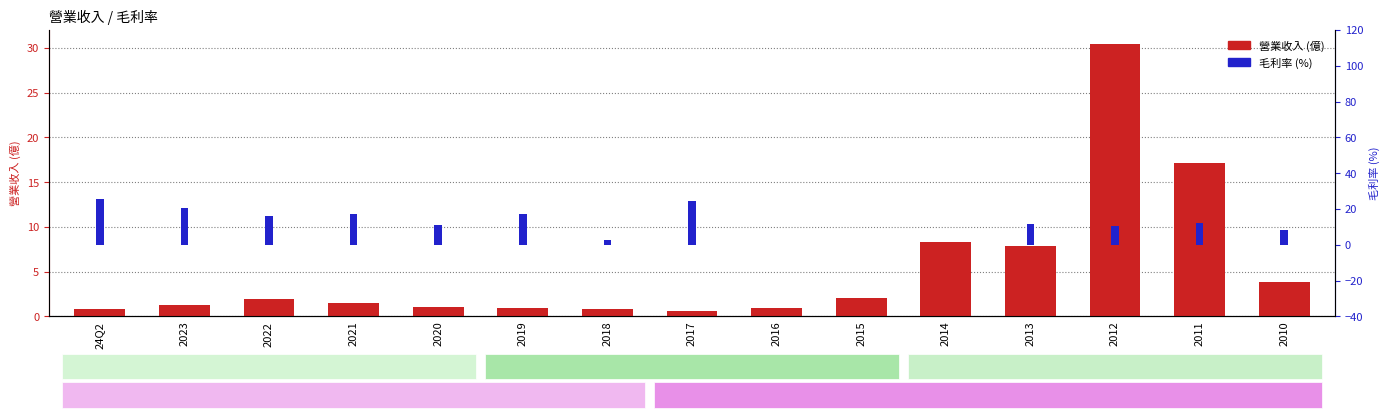

Are the bars grouped side by side (vs. stacked)?

No